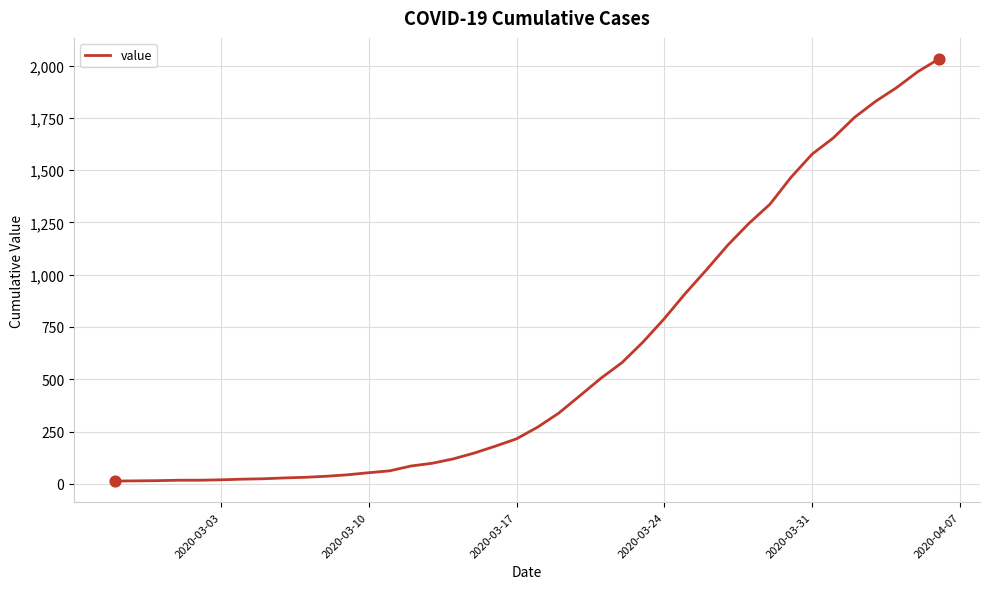

What is the greatest value displayed?

2032